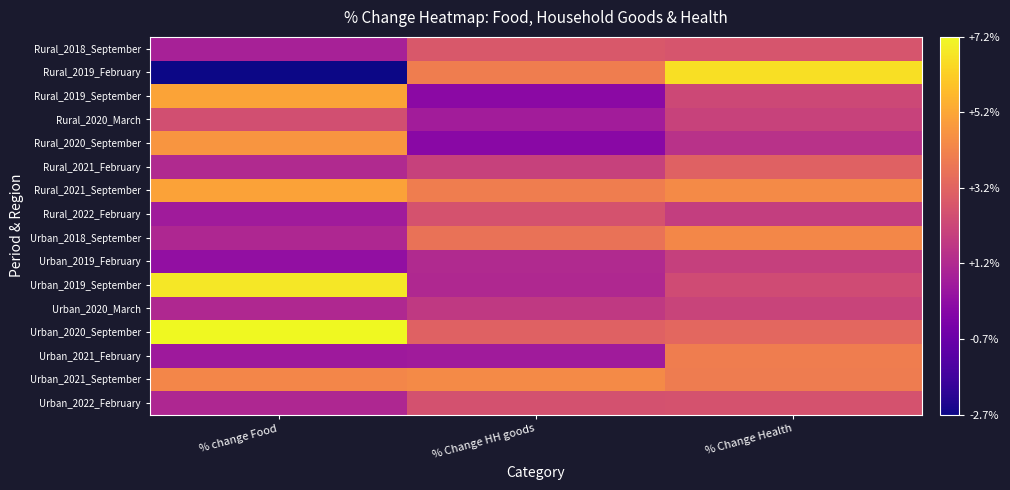

Rank the series by their maximum value, from lowest to highest.

Urban_2019_February, Urban_2020_March, Rural_2020_March, Urban_2022_February, Rural_2022_February, Rural_2018_September, Rural_2021_February, Urban_2021_February, Urban_2018_September, Urban_2021_September, Rural_2020_September, Rural_2021_September, Rural_2019_September, Rural_2019_February, Urban_2019_September, Urban_2020_September